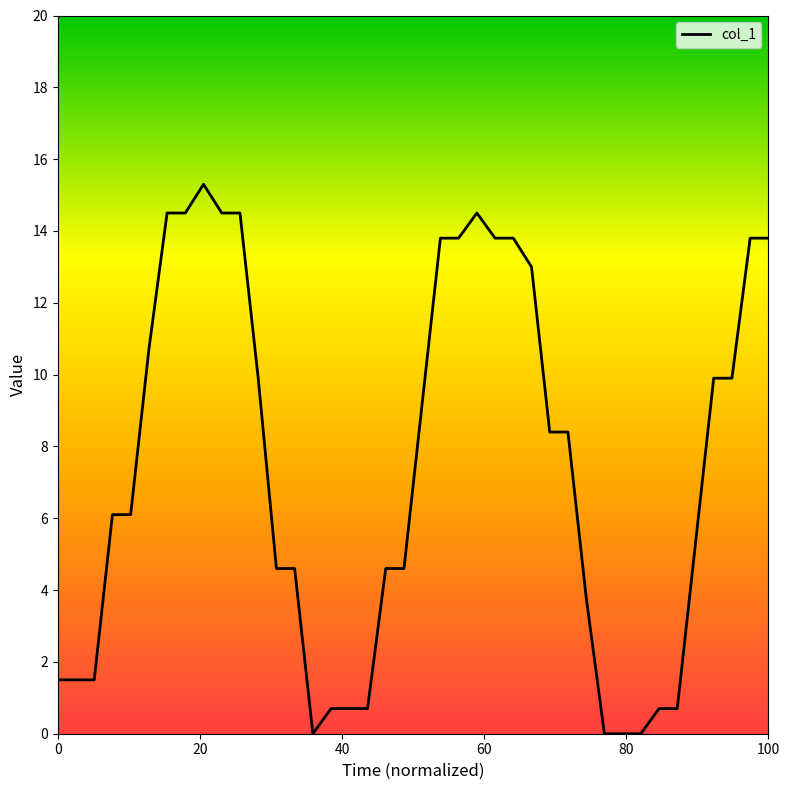

What is the difference between the maximum and minimum values?

15.3